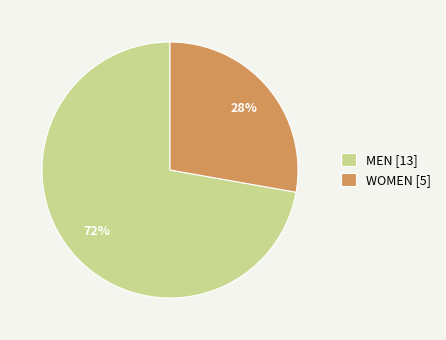

Which slice is the largest?

MEN